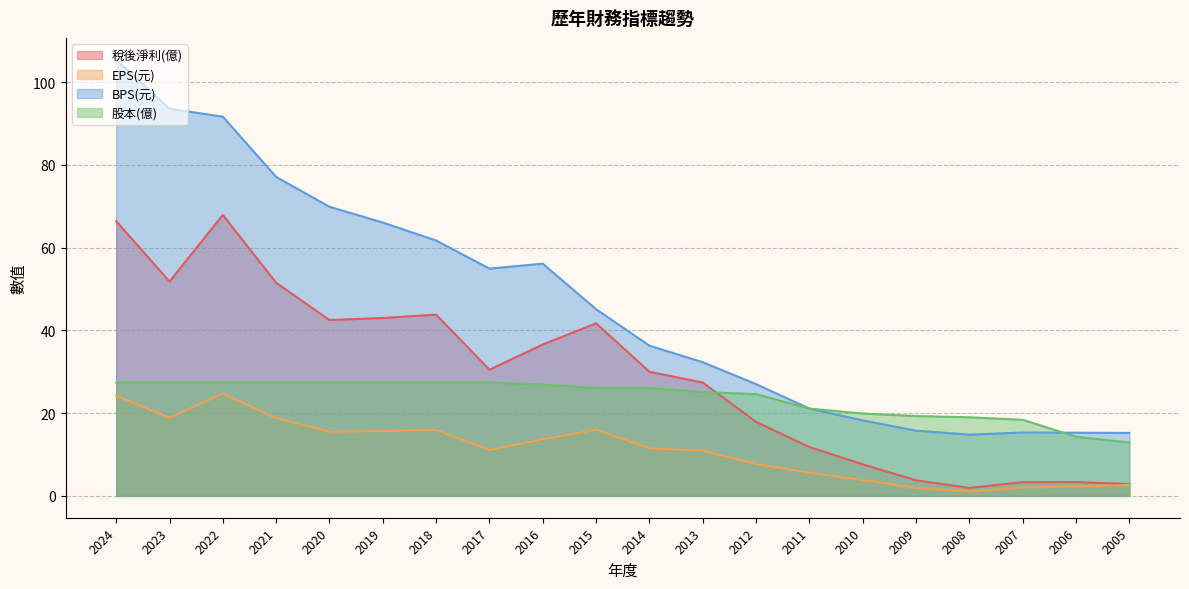

Which has a higher value, 2012 or 2022?

2022